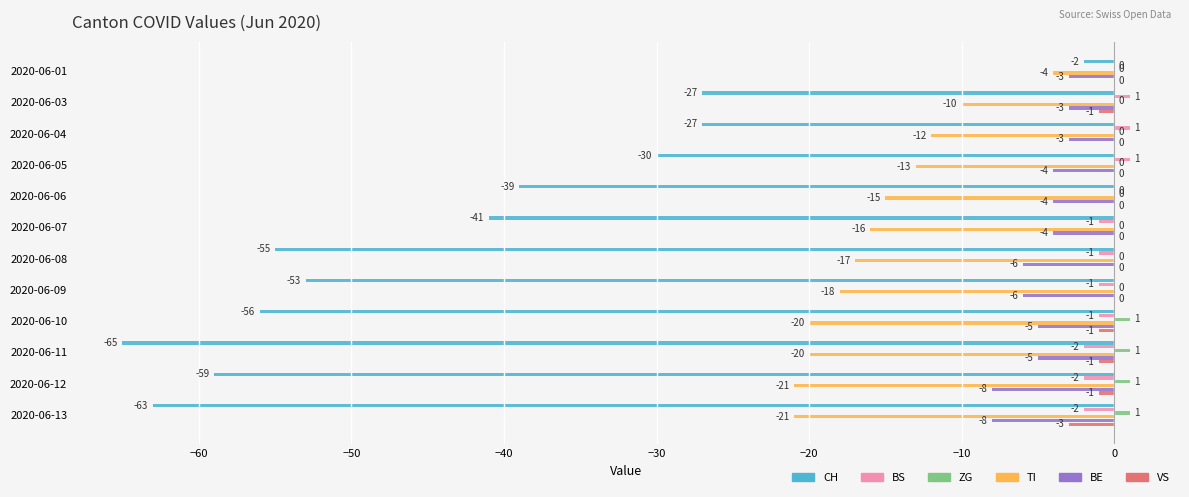

The BE series shows -7 at 2020-06-07. True or false?

False